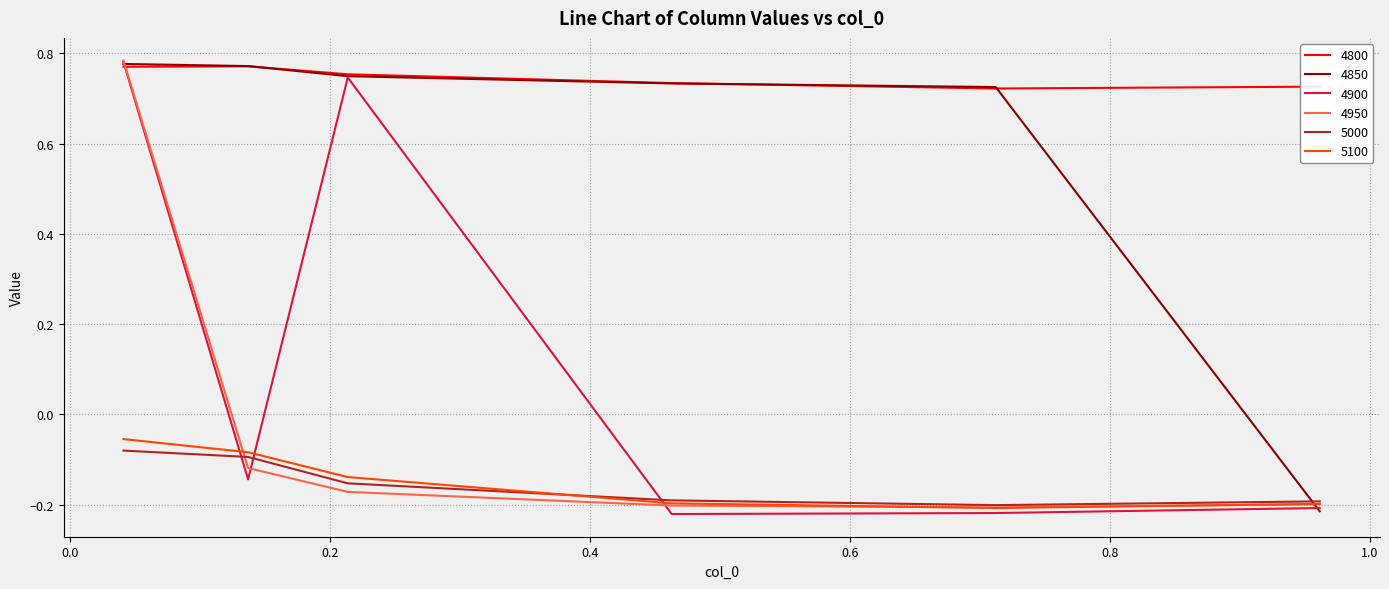

True or false: 5000 and 4800 cross at least once.

False